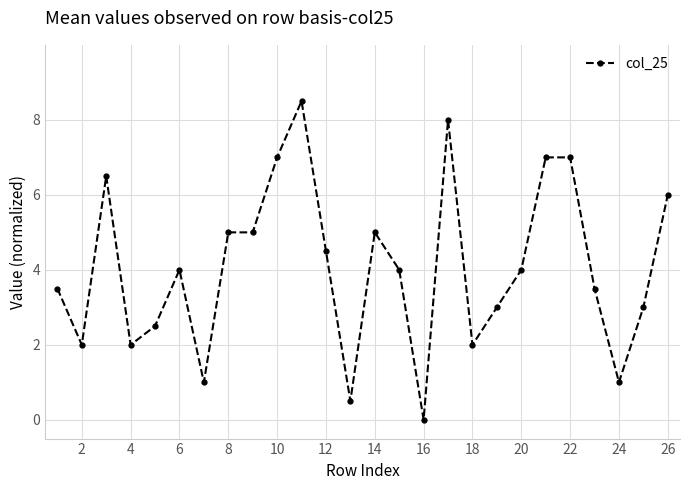

True or false: there are more than 1 points higher than both neighbors.

True